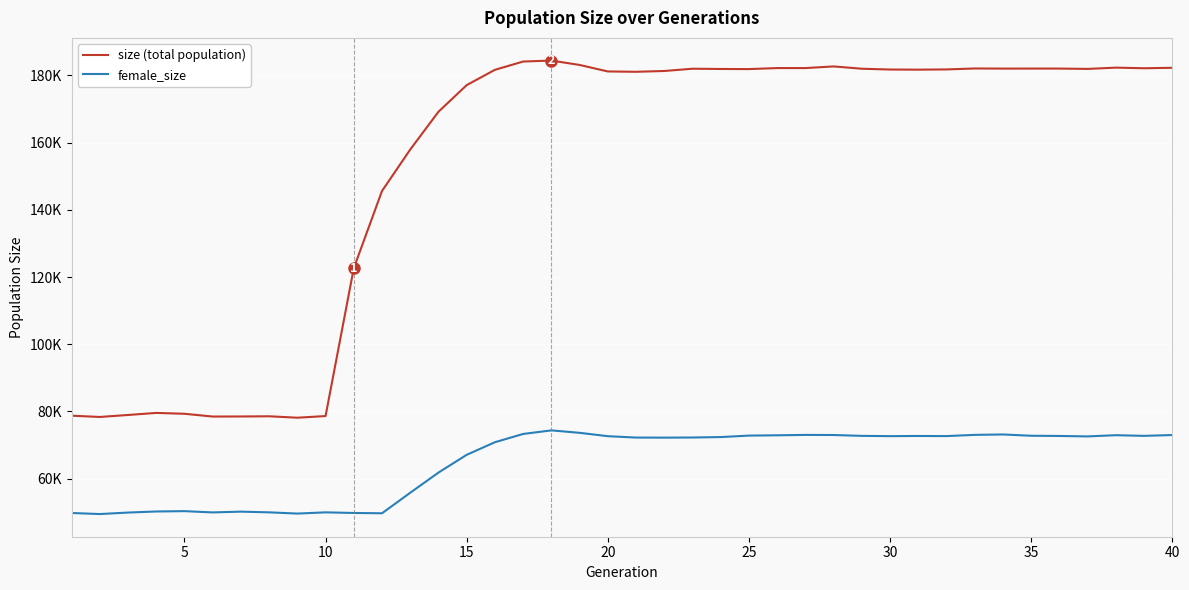

Reading left to right, extract all data points from this chart.

size (total population): 78741	78360	78950	79564	79311	78483	78506	78562	78137	78627	122630	145614	157952	169191	177119	181673	184140	184427	183120	181189	181087	181324	181998	181925	181888	182194	182191	182683	181995	181759	181720	181789	182074	182036	182043	182042	181944	182322	182138	182275
female_size: 49780	49467	49908	50230	50332	49953	50182	49975	49609	49970	49786	49700	55805	61803	67097	70844	73304	74368	73637	72640	72227	72208	72247	72377	72815	72905	73019	72990	72733	72651	72703	72667	73031	73149	72770	72707	72573	72933	72735	72982